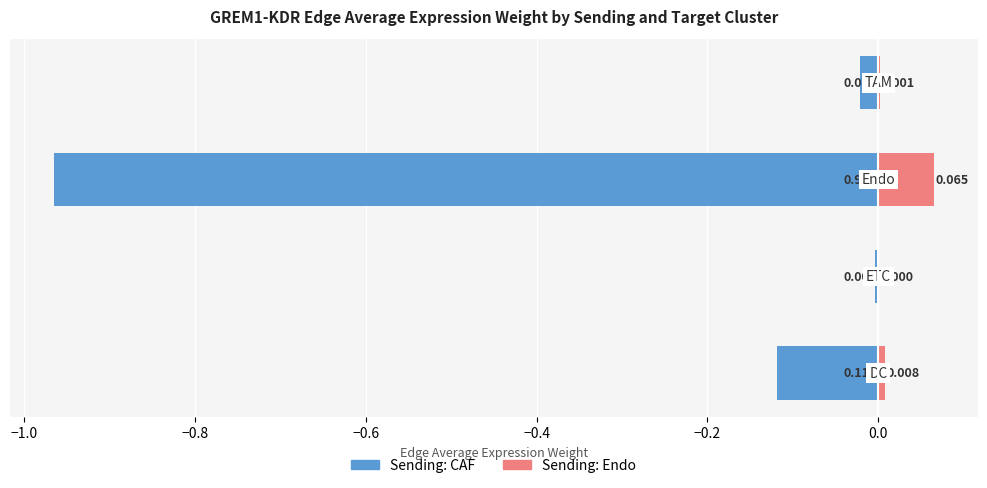

How many data points does each series have?

4